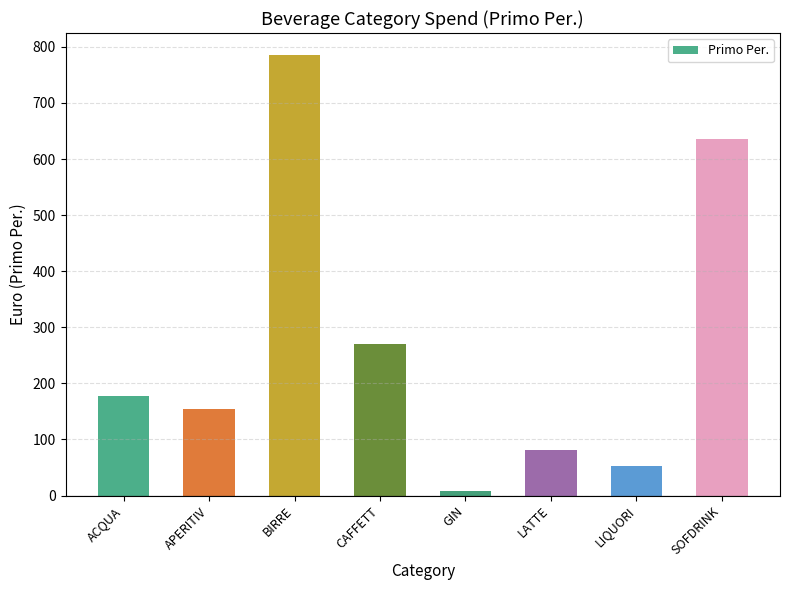

Reading left to right, what are all the values shown in this chart?

ACQUA=176.8	APERITIV=154.6	BIRRE=785.4	CAFFETT=269.9	GIN=8.9	LATTE=81.5	LIQUORI=52.7	SOFDRINK=635.4